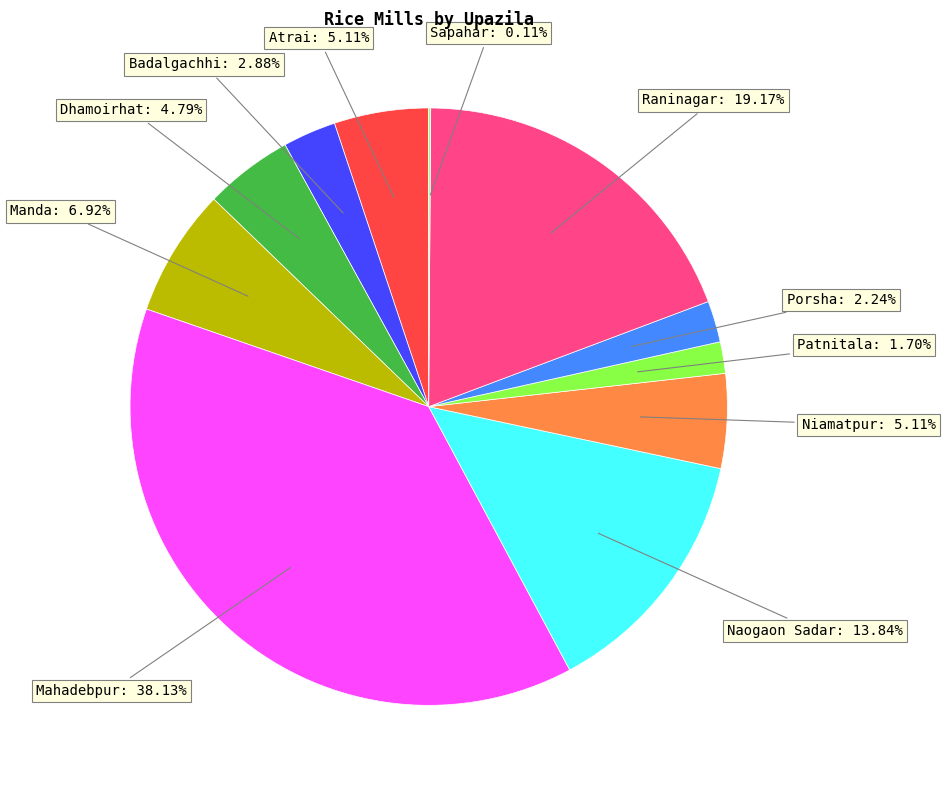

Does any single category account for the majority?

No